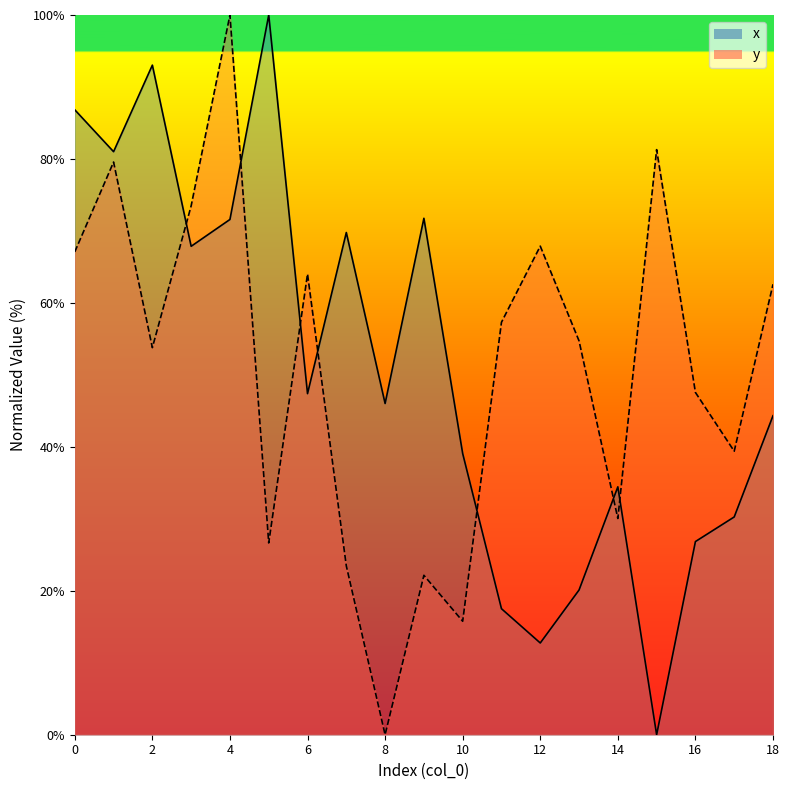

Which has a higher value, 5 or 6?

5